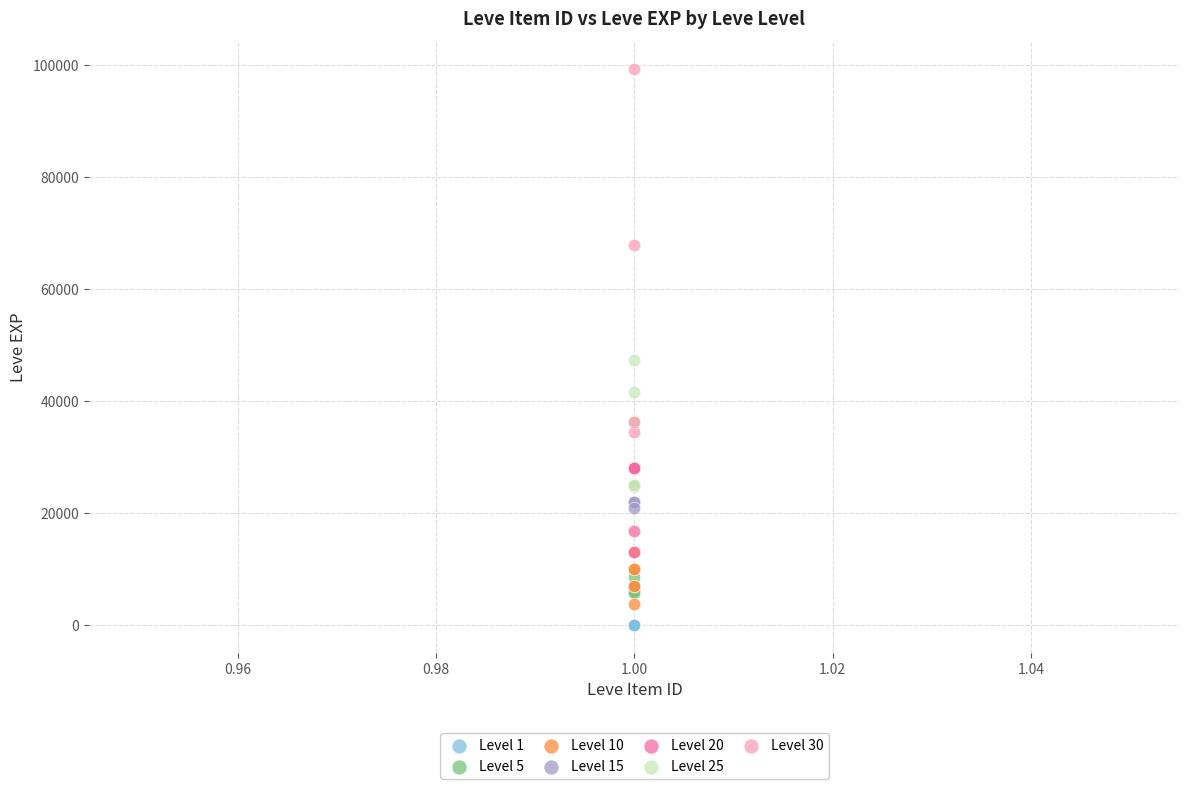

Which series reaches the maximum Y coordinate?

Level 30